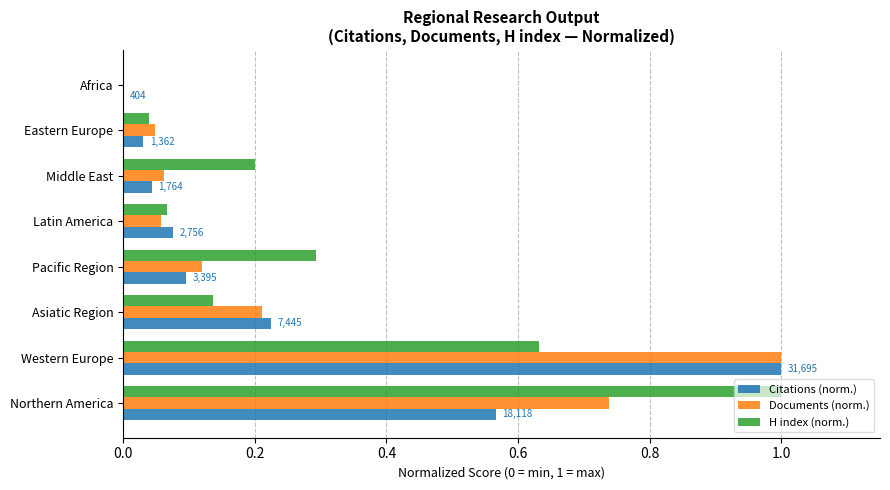

What is the average value of the H index (norm.) series?

0.3